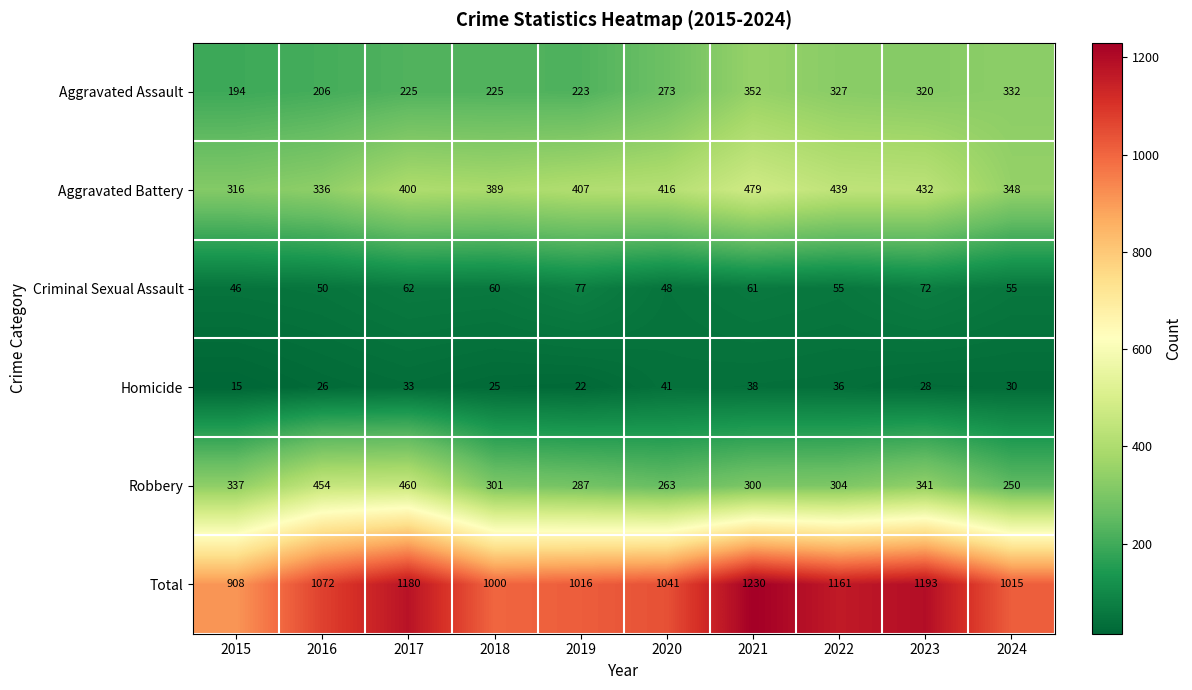

What is the sum of the Total values at 2017 and 2016?

2252